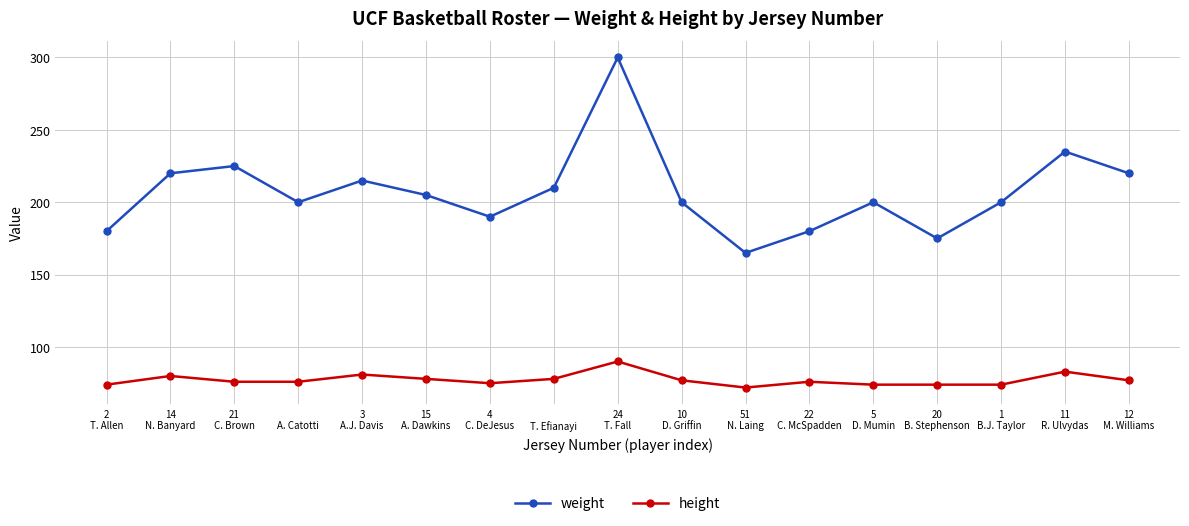

Is it true that weight equals 170 at 24
T. Fall?

False